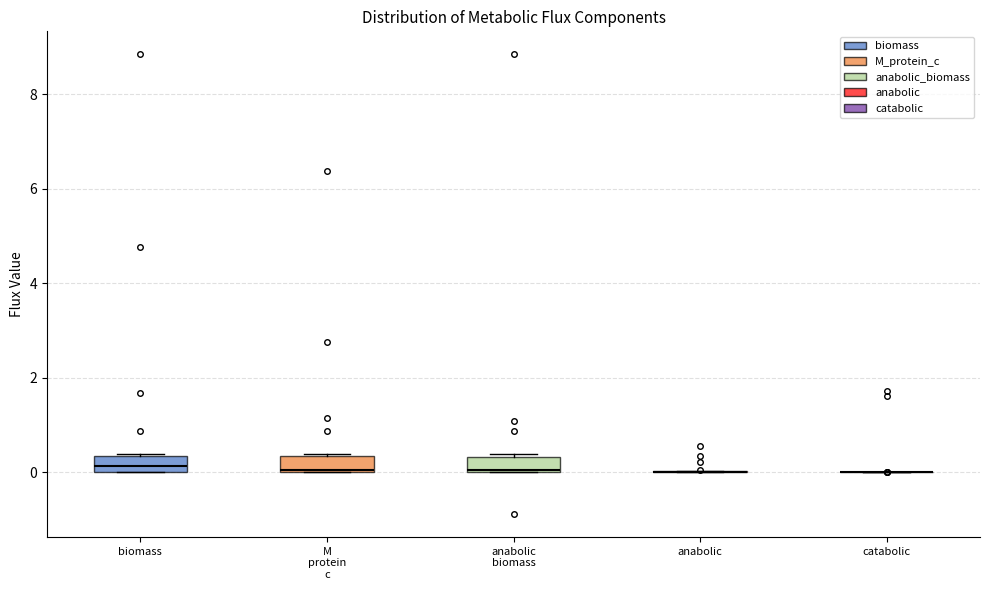

Reading left to right, read every box against the y-axis: the position of its median line, the range the box covers, and the ends of its whiskers. The values are not printed on the chart, so give them approximately, as read against the axis.

biomass: median 0.2, box 0.0 to 0.4, whiskers 0.0 to 0.4
M protein c: median 0.0, box 0.0 to 0.4, whiskers 0.0 to 0.4
anabolic biomass: median 0.0, box 0.0 to 0.4, whiskers 0.0 to 0.4
anabolic: box collapsed to a line at 0.0, whiskers 0.0 to 0.0
catabolic: box collapsed to a line at 0.0, whiskers 0.0 to 0.0